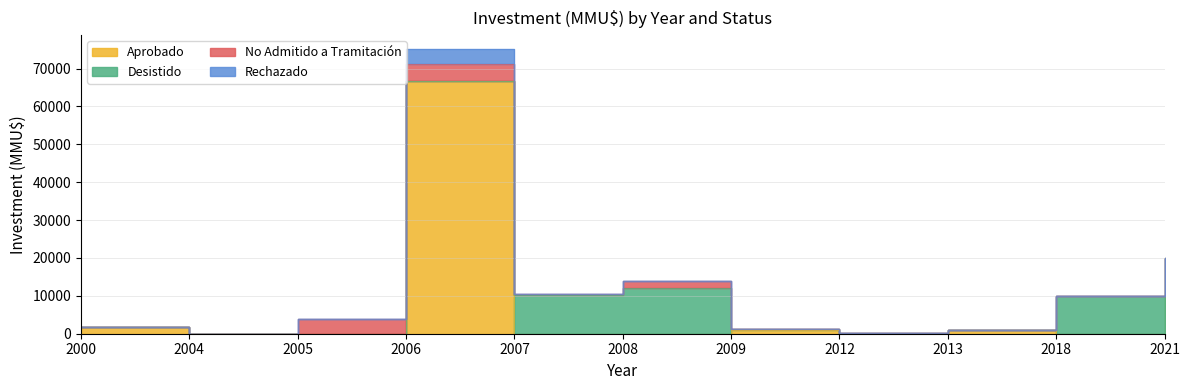

Is it true that No Admitido a Tramitación equals 4000 at 2005?

True